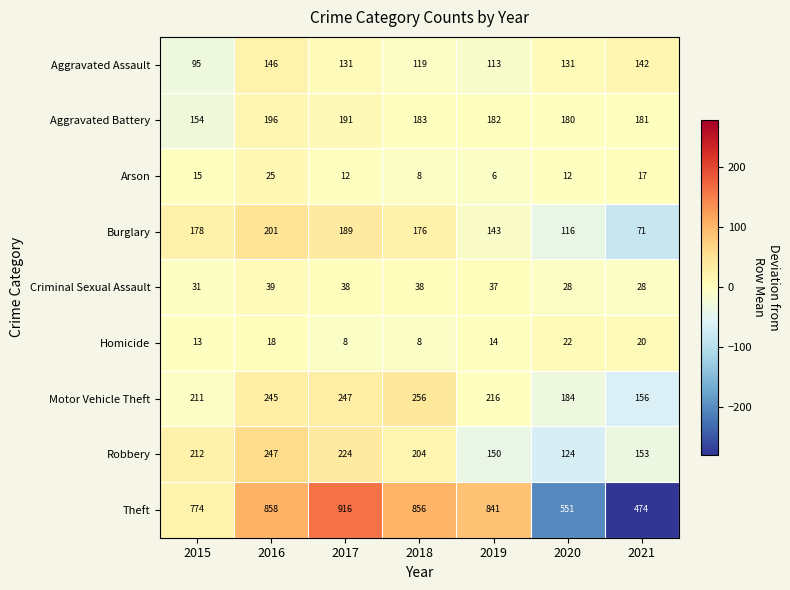

What is the minimum value for Aggravated Assault?

95